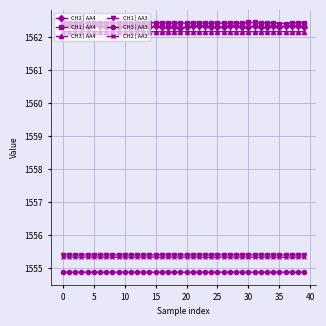

At how many categories does at least one series exceed 1559?

40